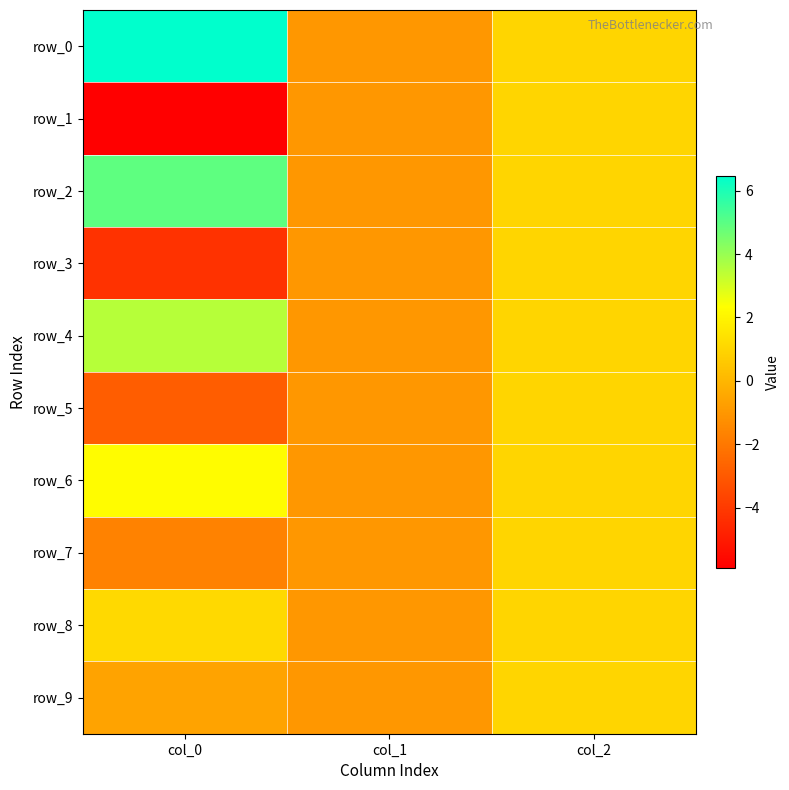

What is the total value across all series at col_1?

-10.0